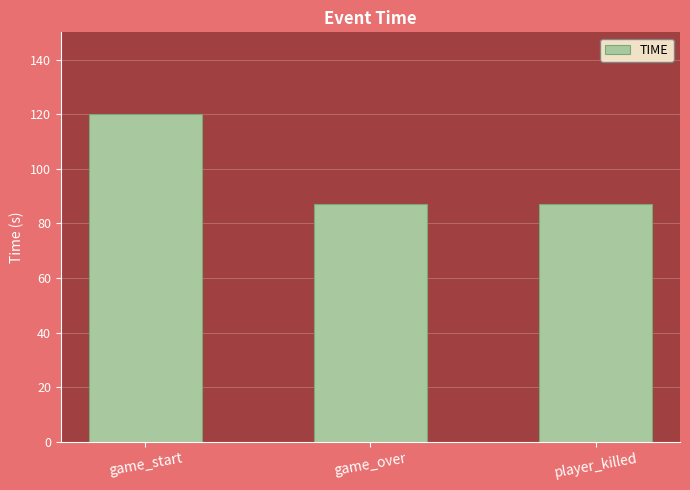

Reading left to right, list all the values displayed in this chart.

game_start=120.0	game_over=87.0	player_killed=87.0